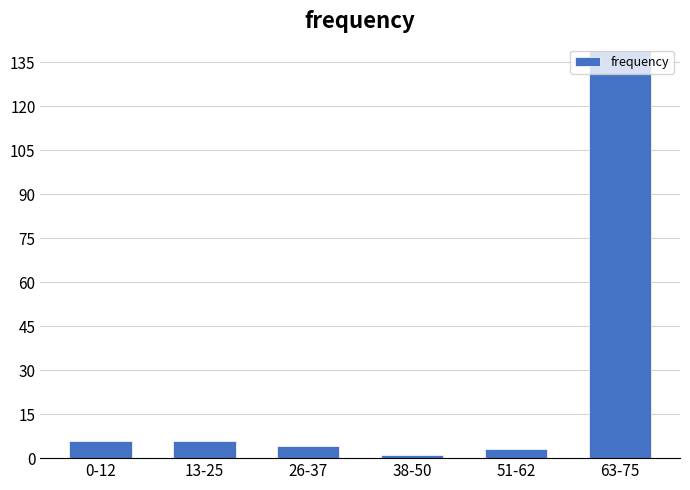

Reading right to left, what are all the values shown in this chart?

139	3	1	4	6	6